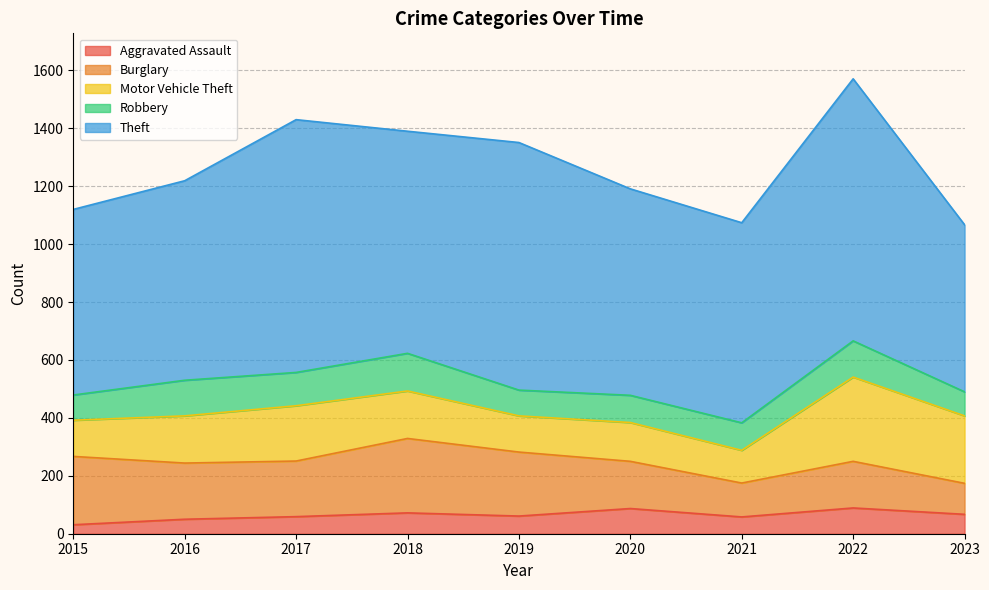

True or false: Burglary and Theft intersect in this chart.

False